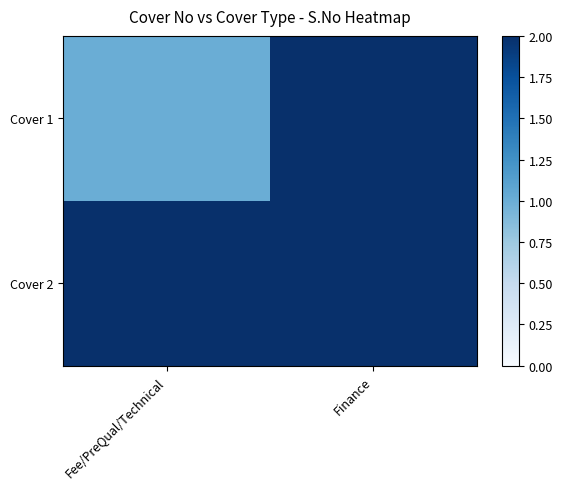

Reading left to right, transcribe all the data shown in this chart.

Cover 1: Fee/PreQual/Technical=1	Finance=2
Cover 2: Fee/PreQual/Technical=2	Finance=2